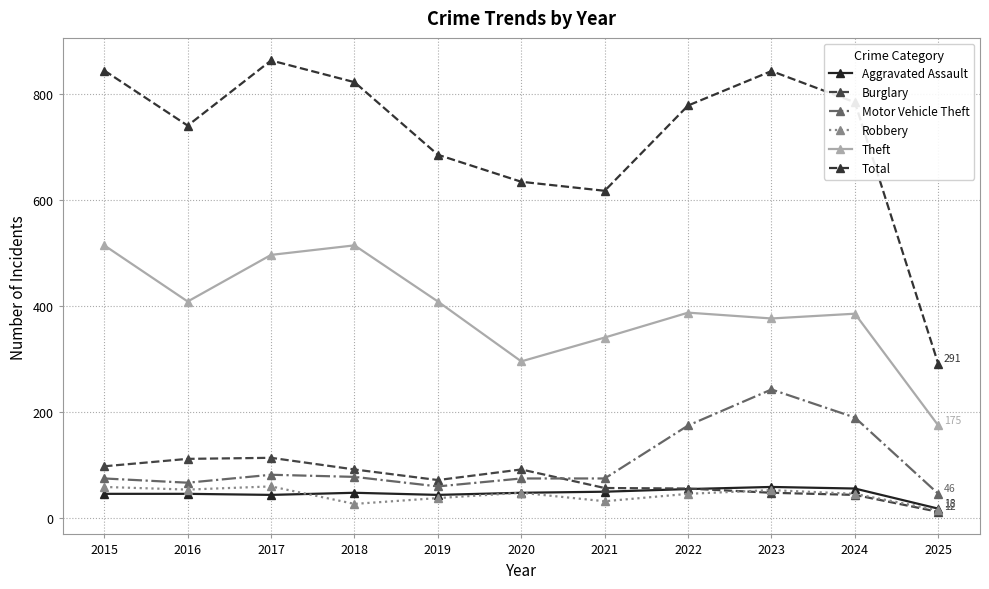

True or false: Robbery has more than 2 interior local peaks.

True